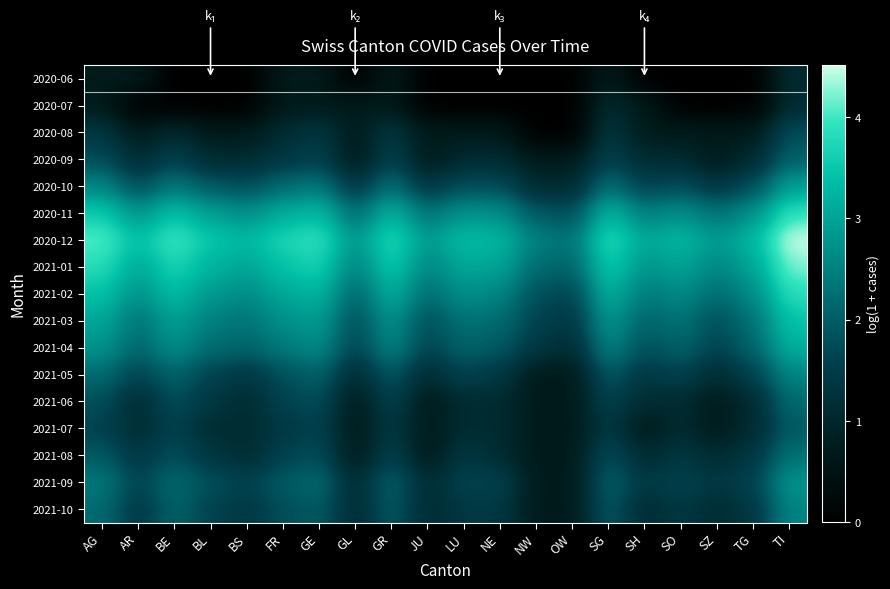

Which series changed the most between SZ and TI?

2020-12